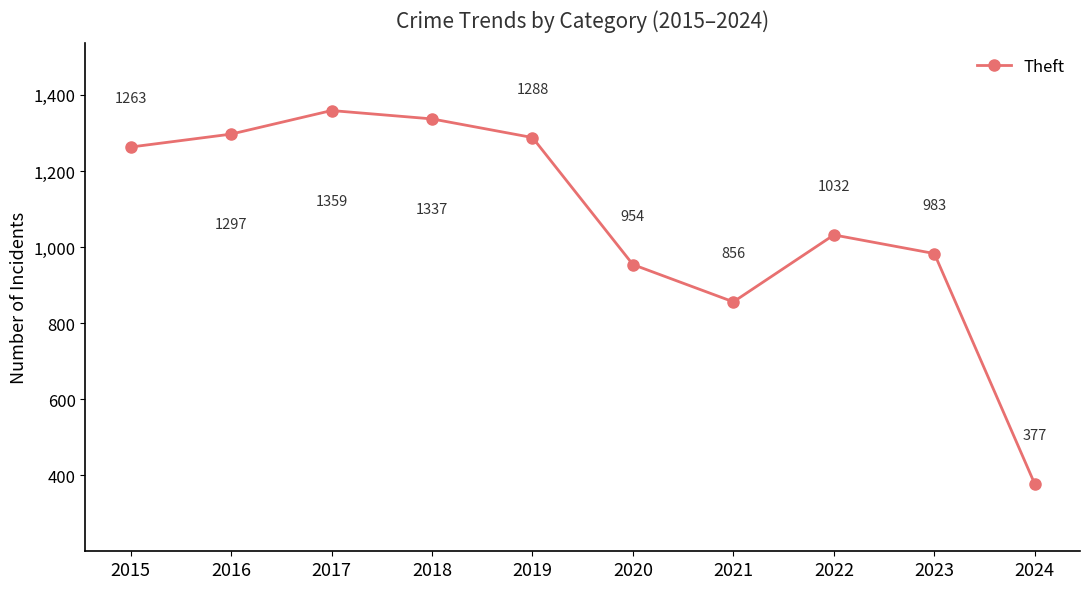

At which label is the value closest to 868?

2021